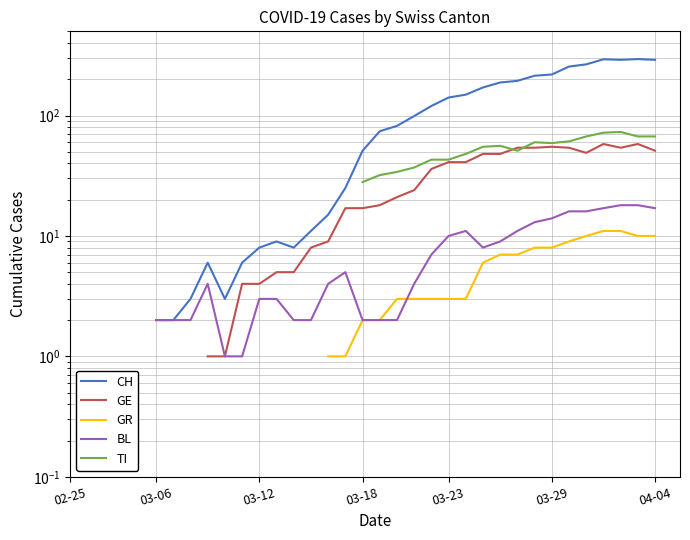

At which category is the sum across all series the highest?

31